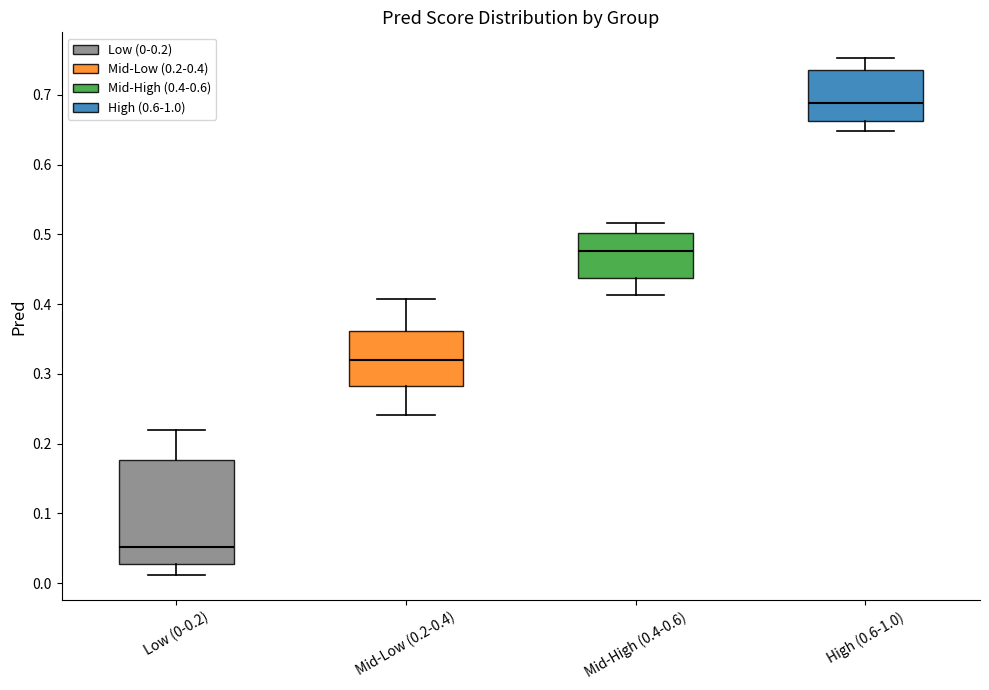

Which box is the tallest, from its lower edge to its upper edge?

Low (0-0.2)